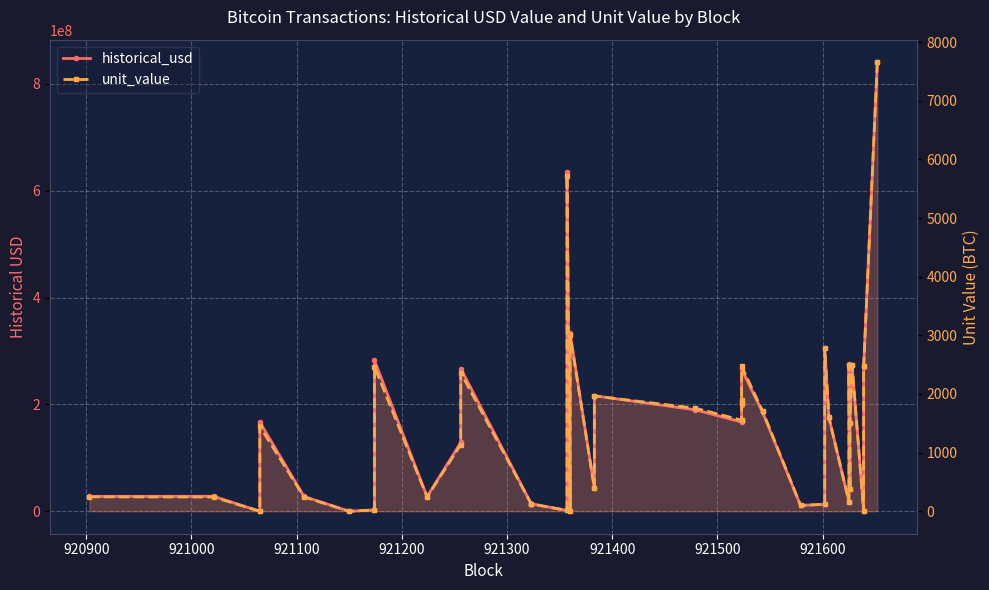

Which series has the widest spread of values?

historical_usd